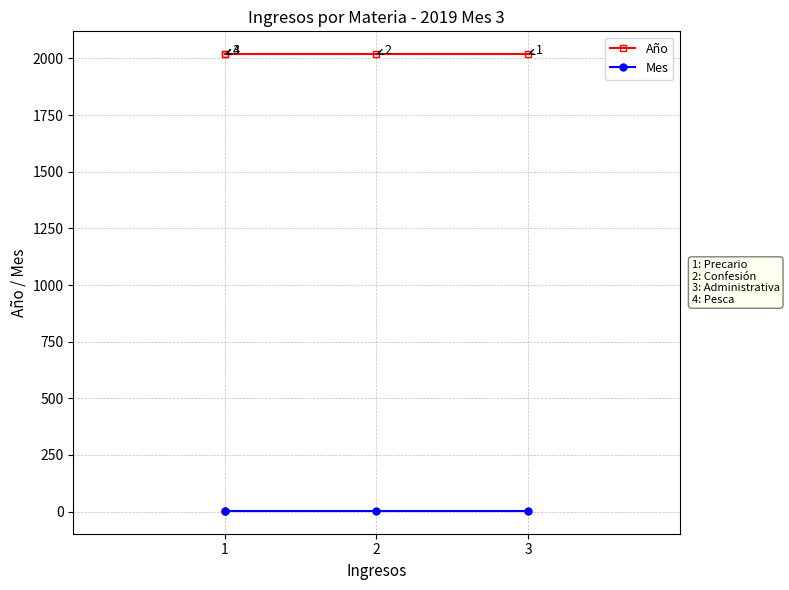

What are all the series names shown in the legend?

Año, Mes